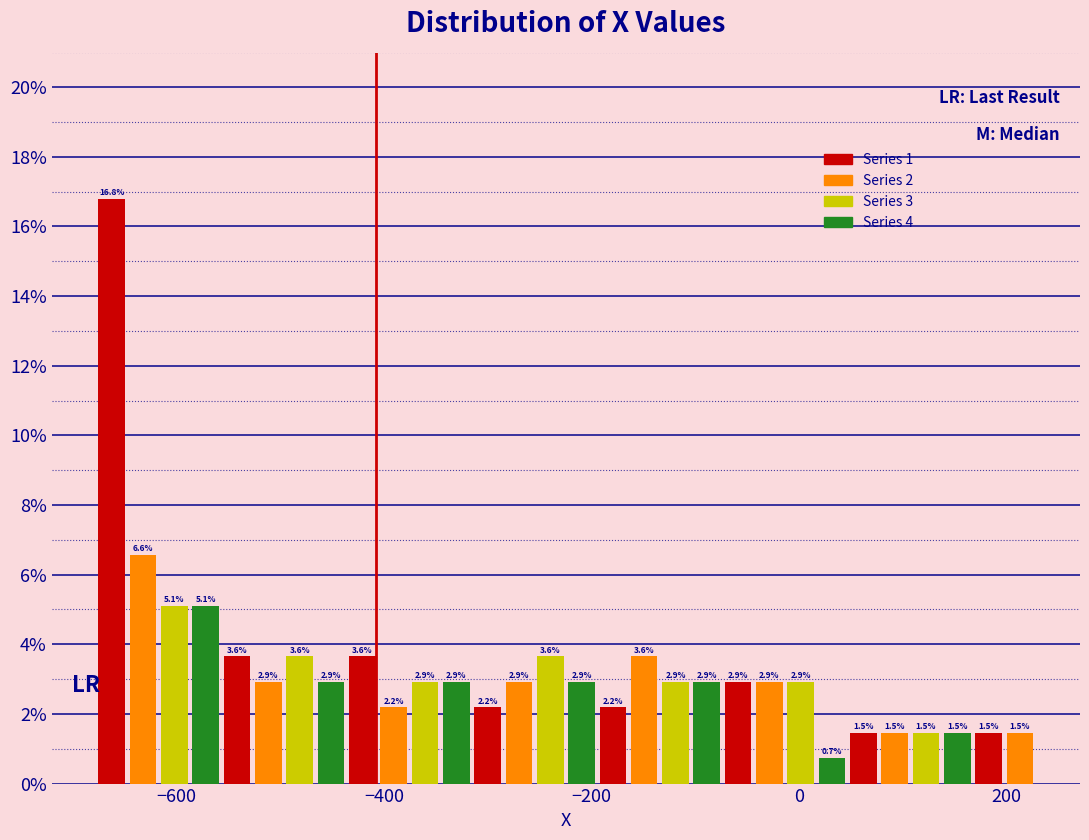

Read against the x-axis, roughly where is the centre of the tallest bar?

-660